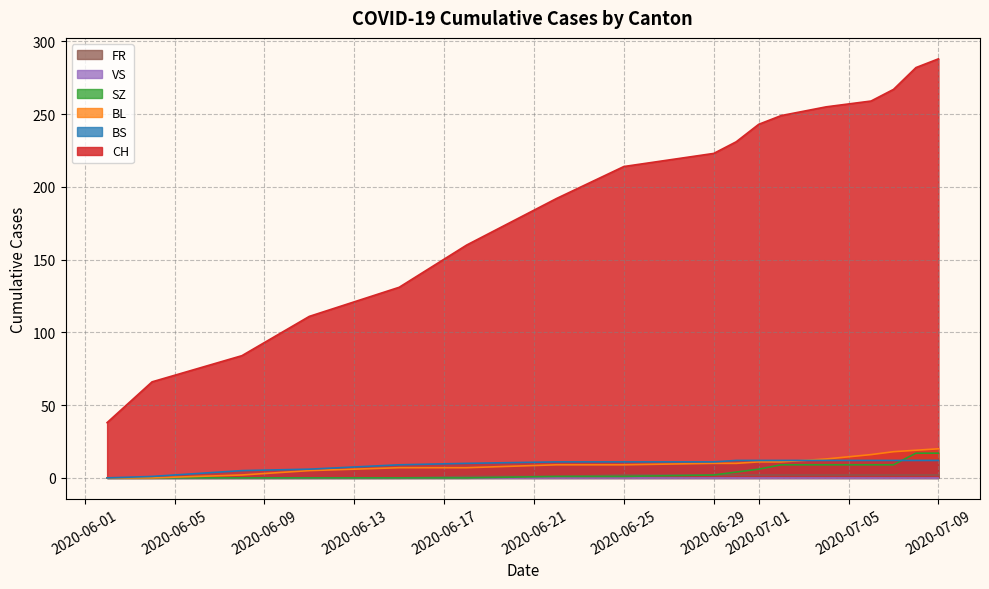

Between 2020-06-25 and 2020-07-01, which series saw the biggest shift?

CH